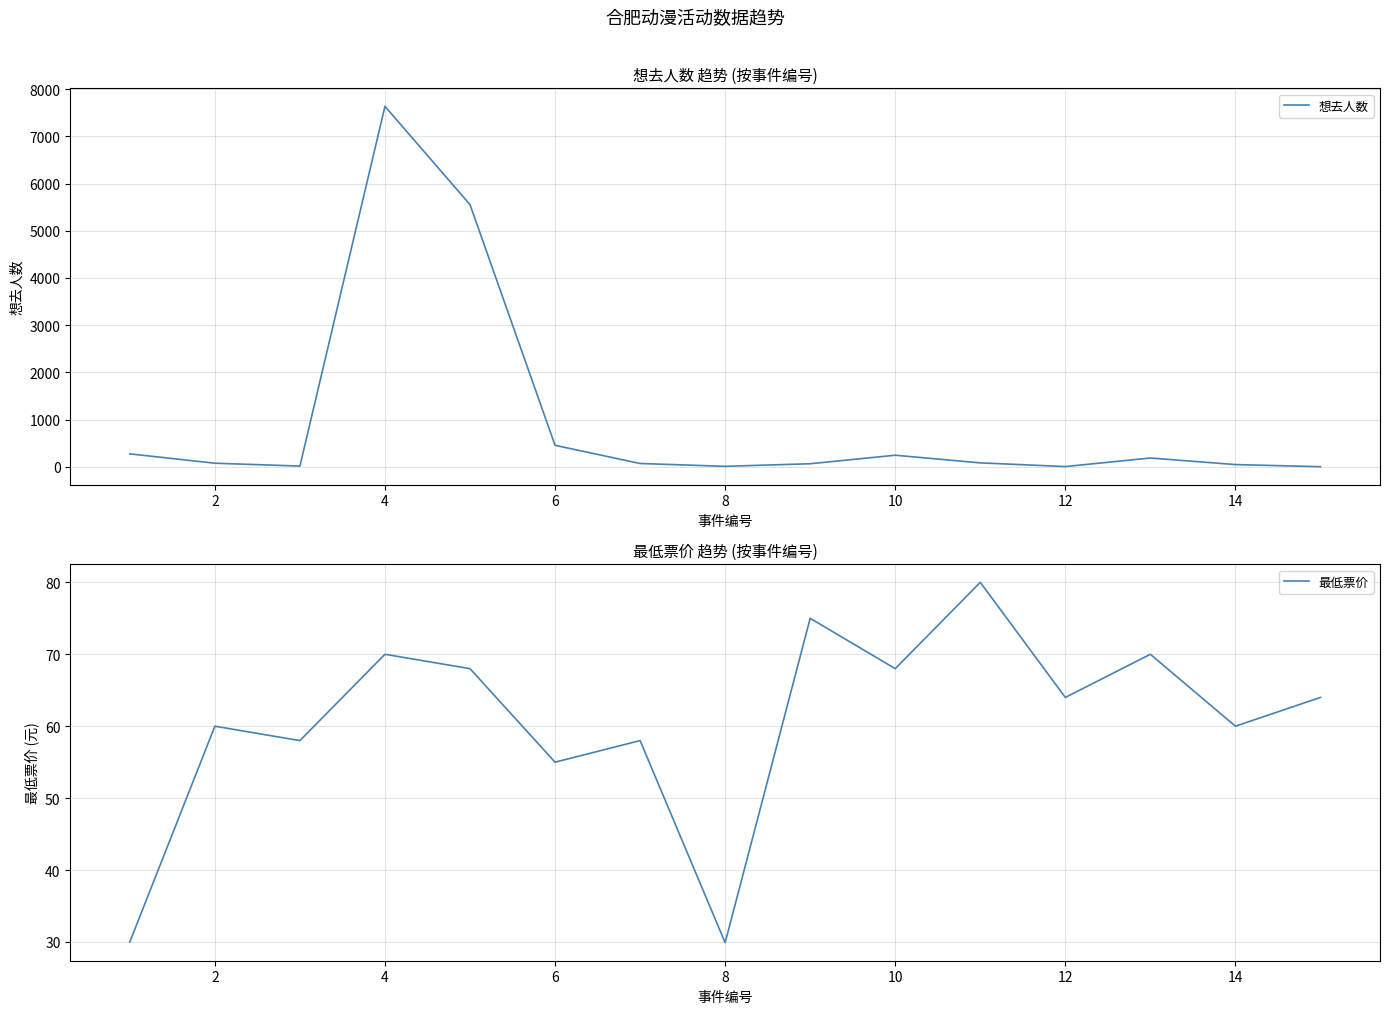

What is the average value of the 想去人数 series?

981